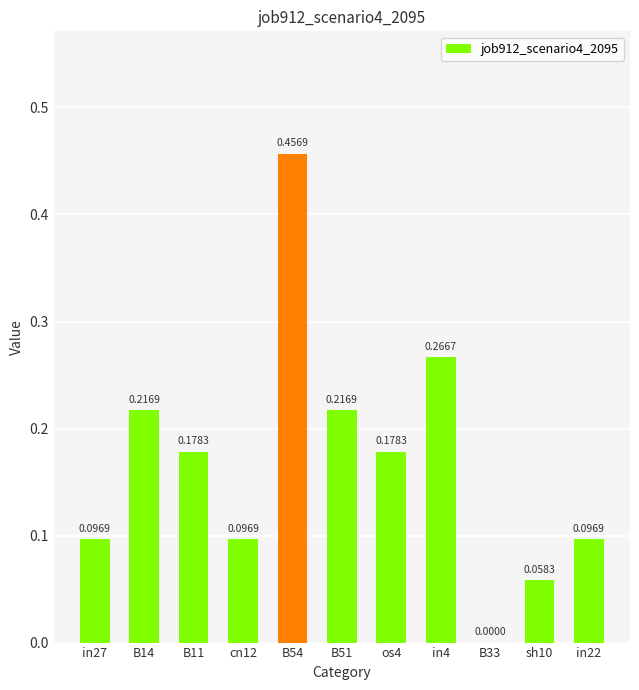

What is the sum of all values?

1.9